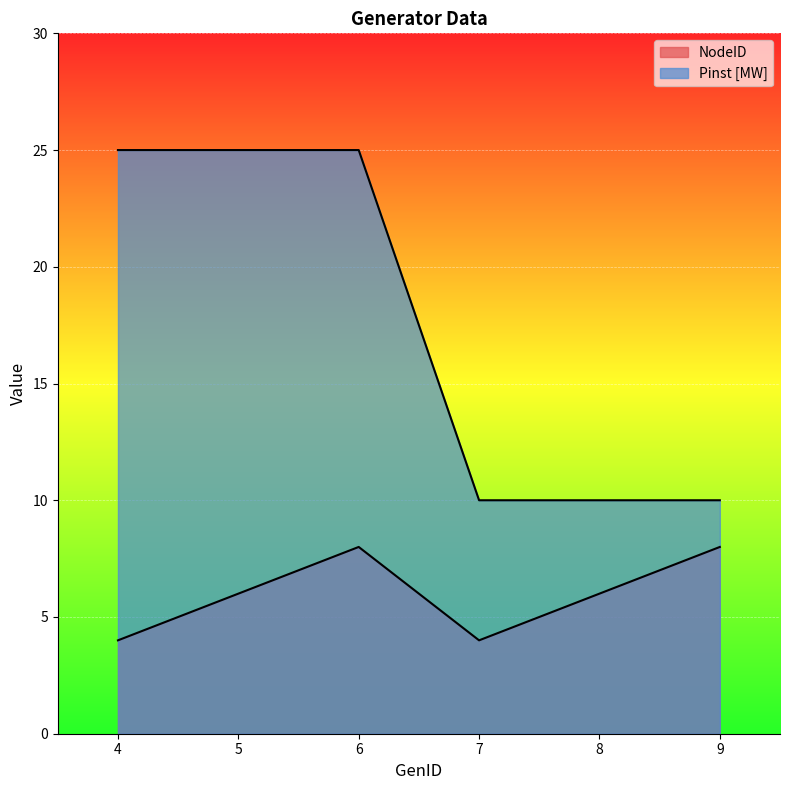

Which series changed the most between 4 and 6?

NodeID